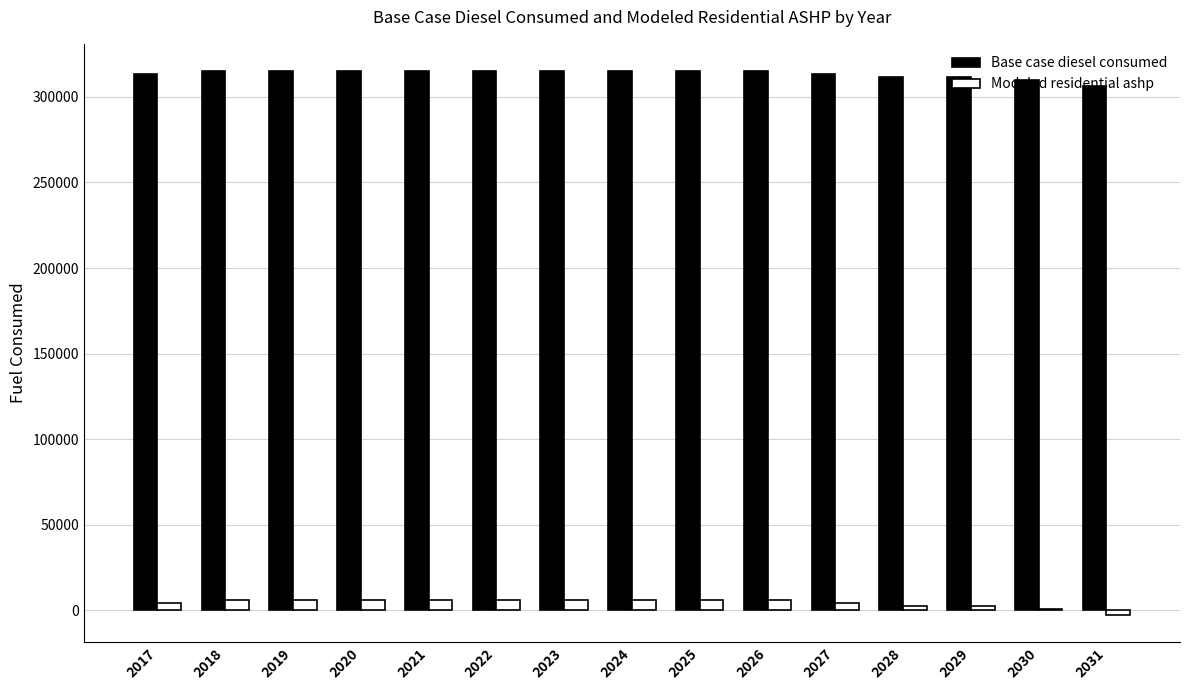

What are all the series names shown in the legend?

Base case diesel consumed, Modeled residential ashp